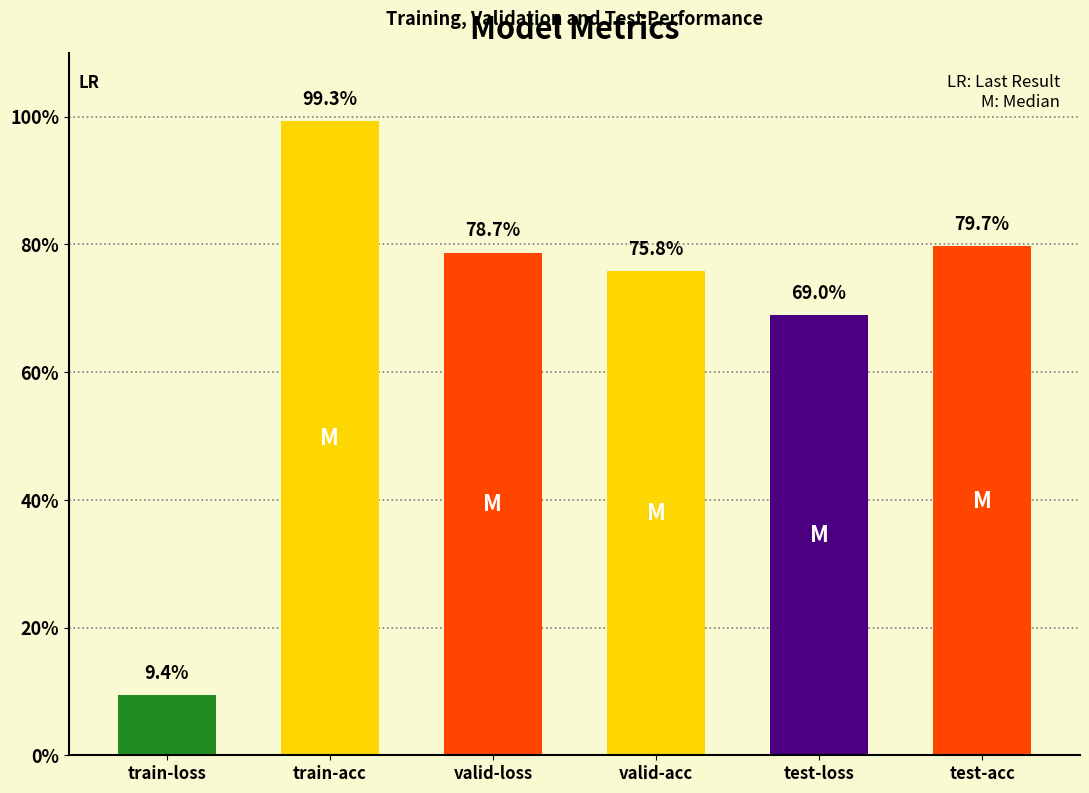

The value at valid-acc is 0.2. True or false?

False